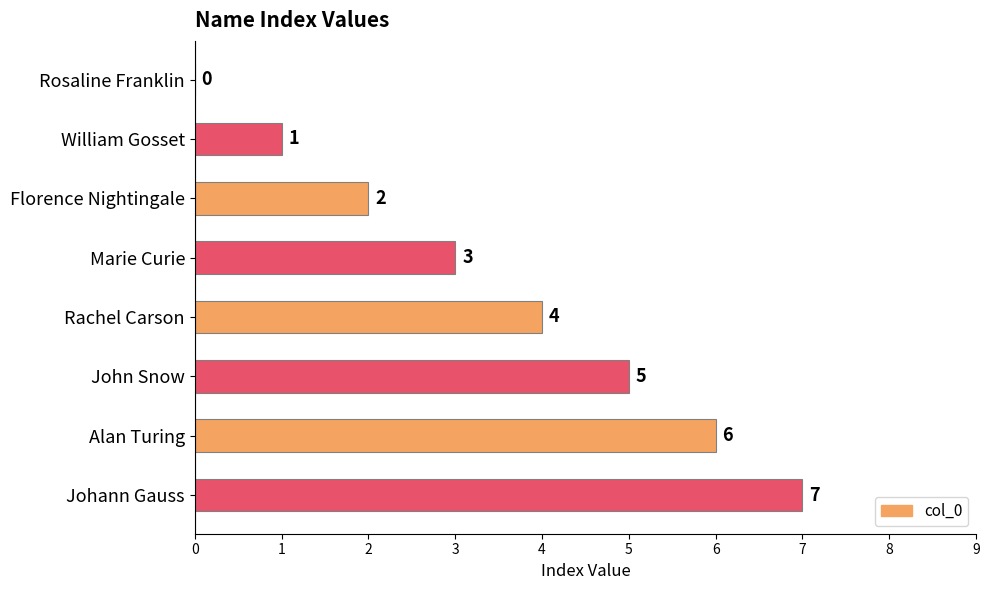

What is the change in value from Rosaline Franklin to John Snow?

+5